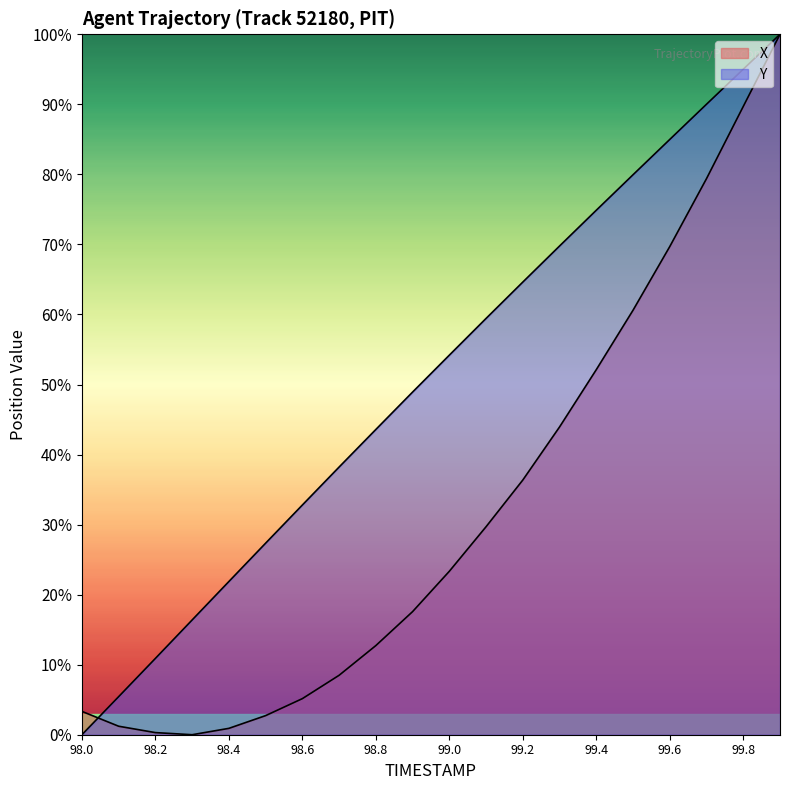

How many times do X and Y cross each other?

1